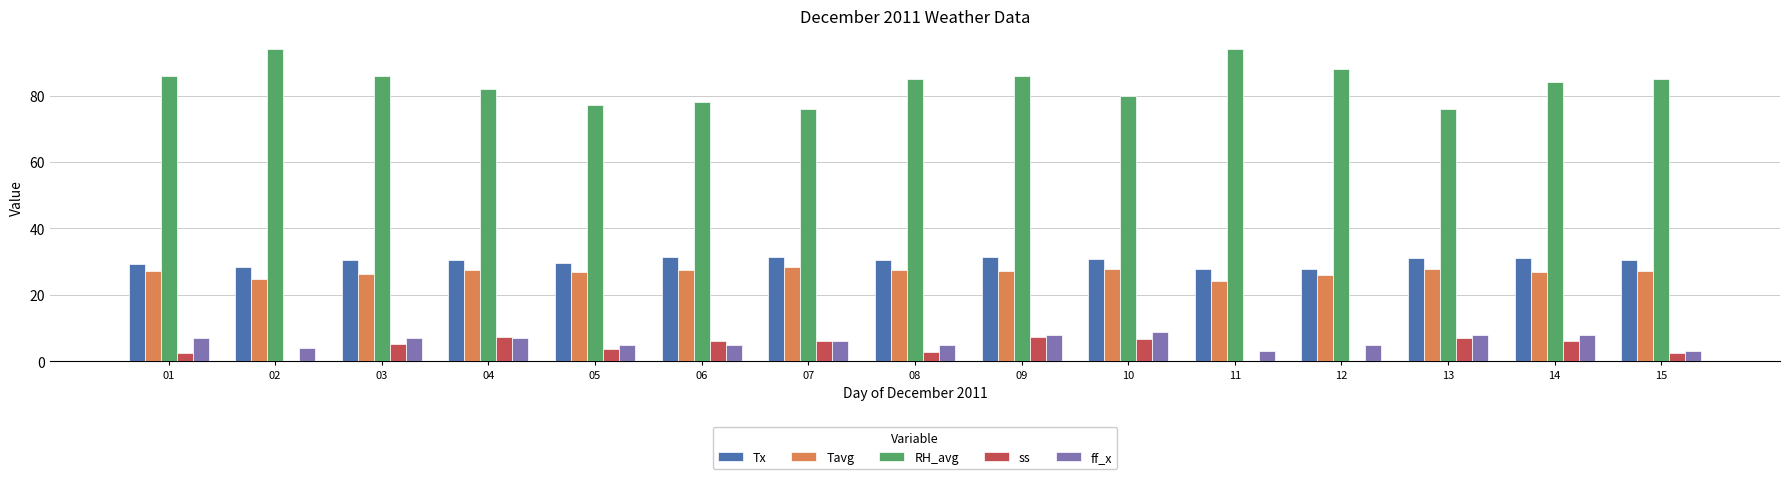

What is the sum of the Tavg values at 04 and 02?

52.4